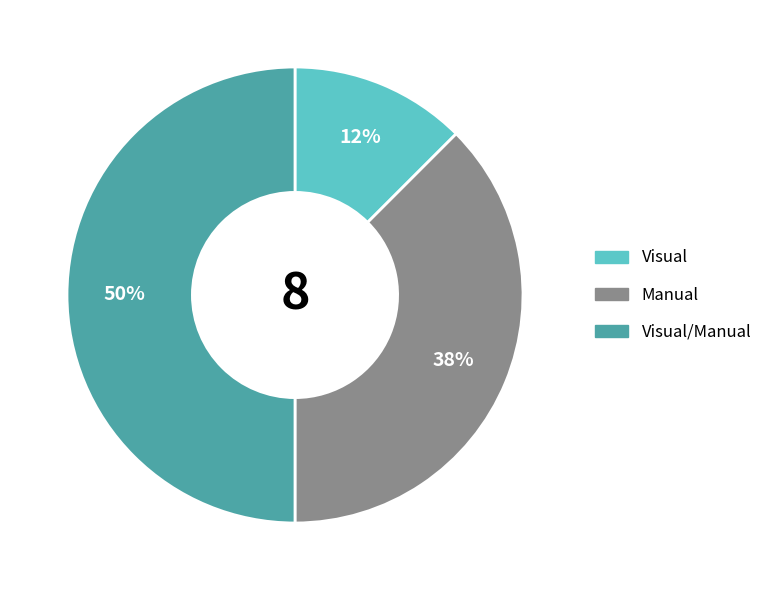

To the nearest percent, what is the average slice percentage?

33%